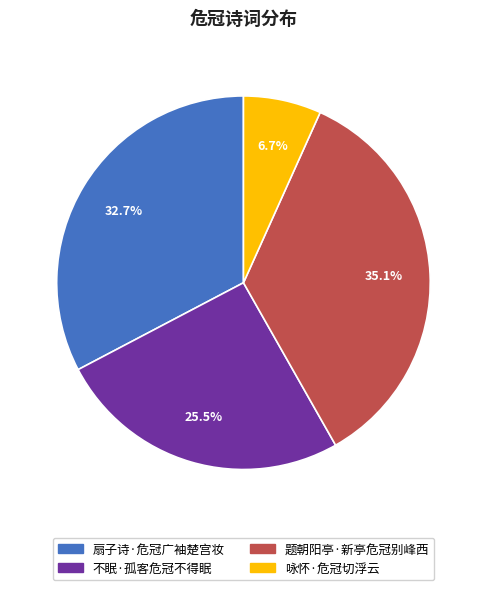

Combined, what portion of the pie is 题朝阳亭·新亭危冠别峰西 and 不眠·孤客危冠不得眠?

60.6%